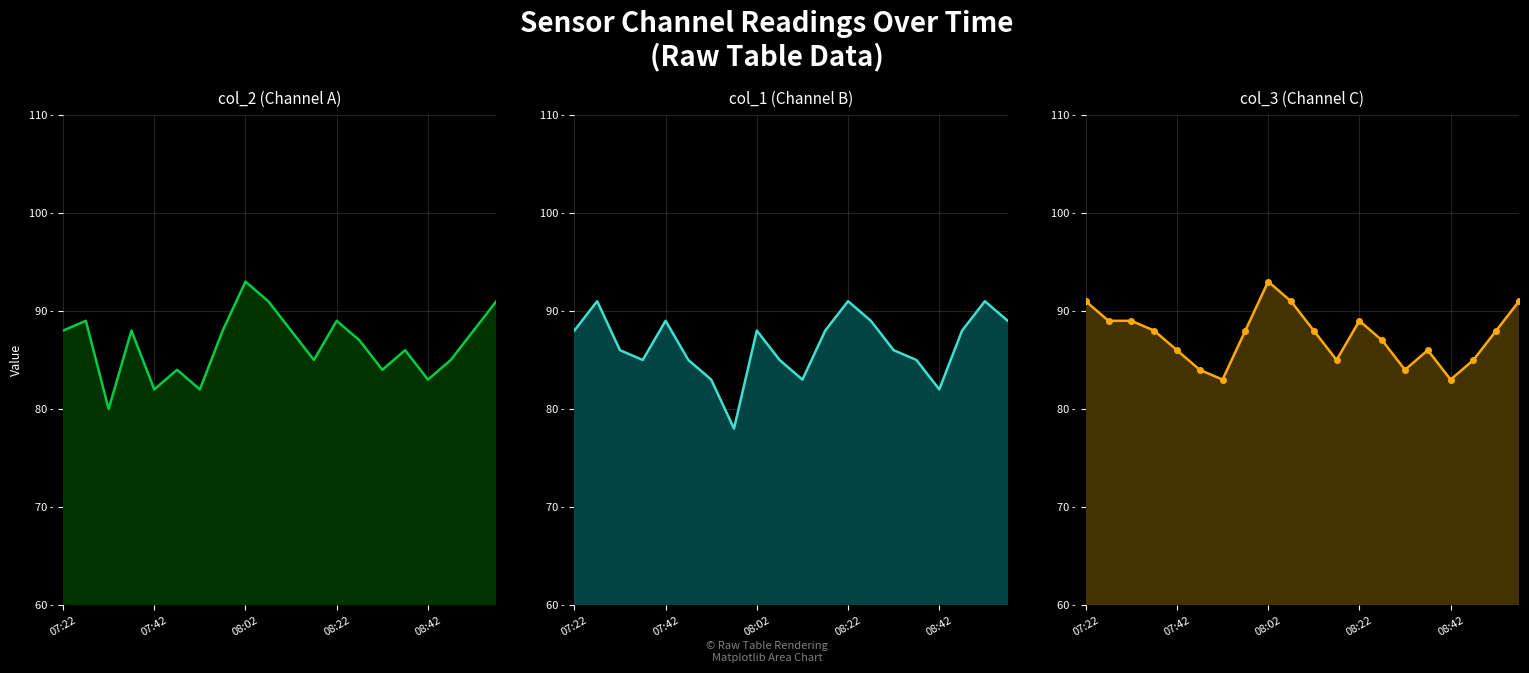

At 08:22, list the series in order from largest to smallest.

col_1, col_2, col_3